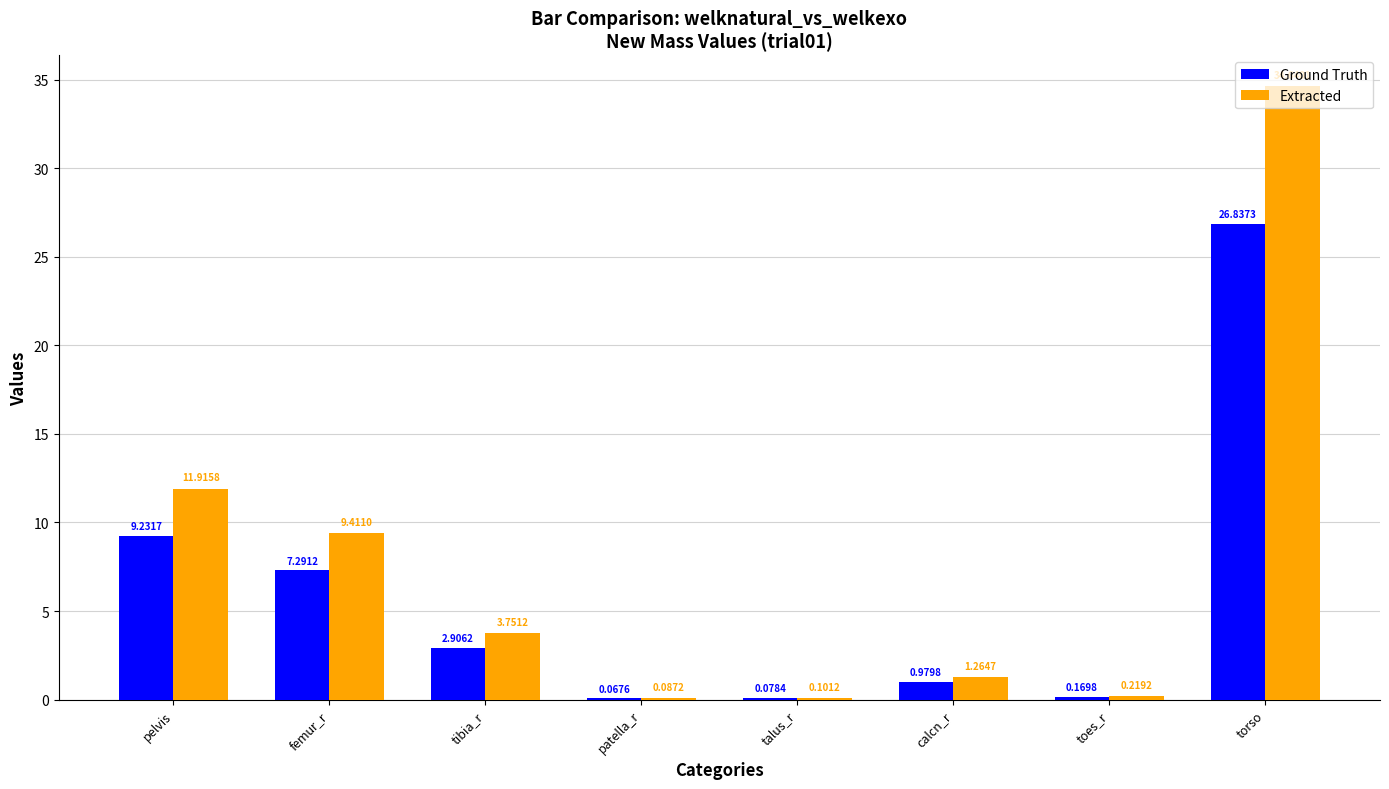

At which category is the sum across all series the highest?

torso